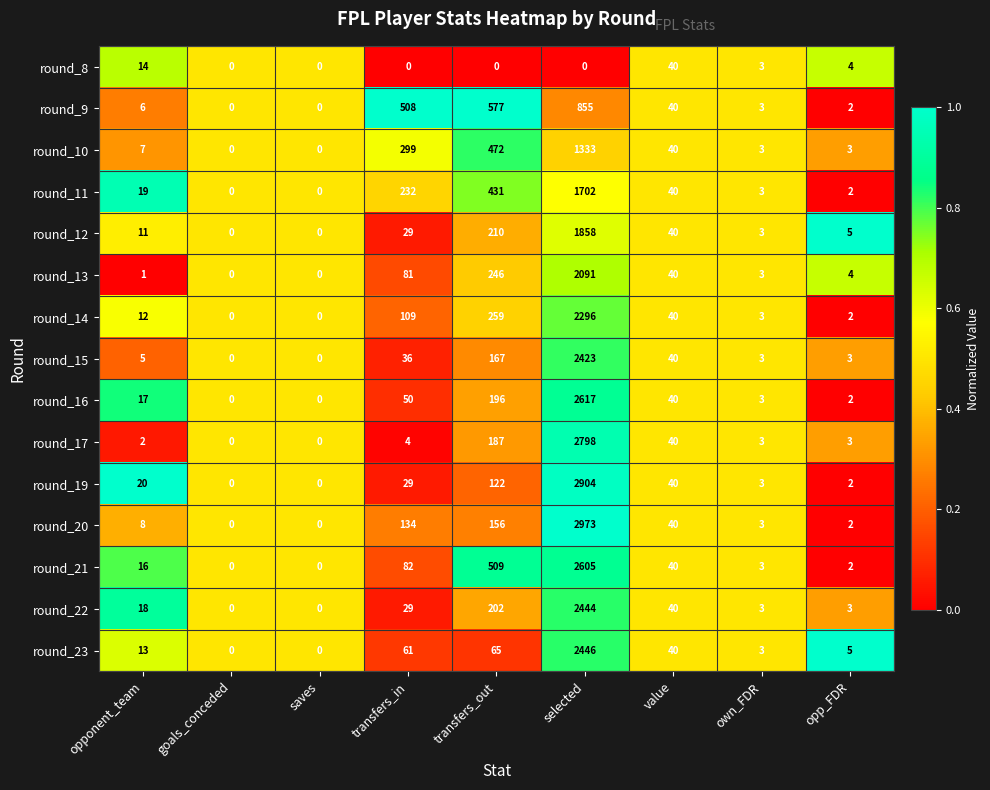

Read the round_16 value at value, to the nearest 50.

50